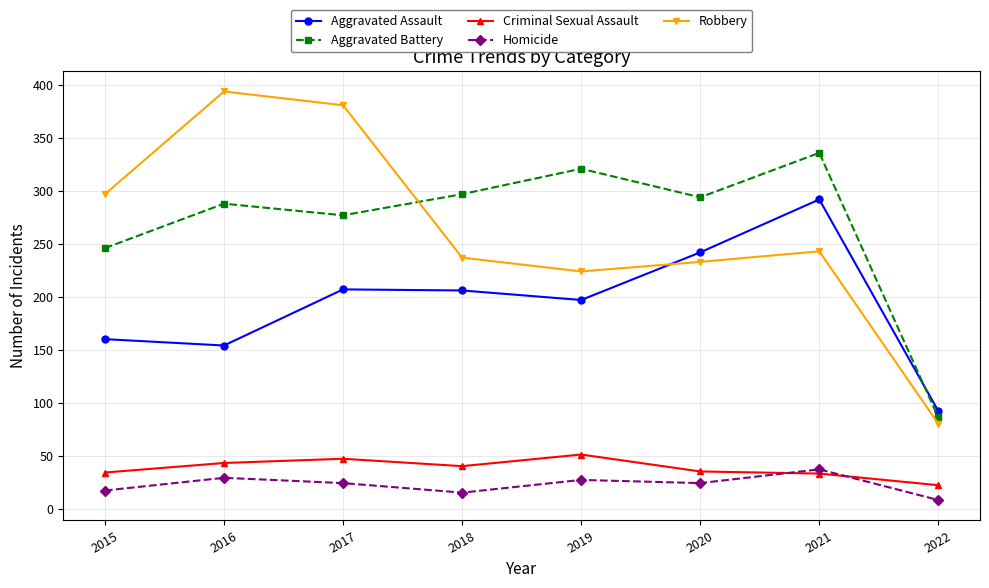

At which label is Aggravated Battery closest to 211?

2015